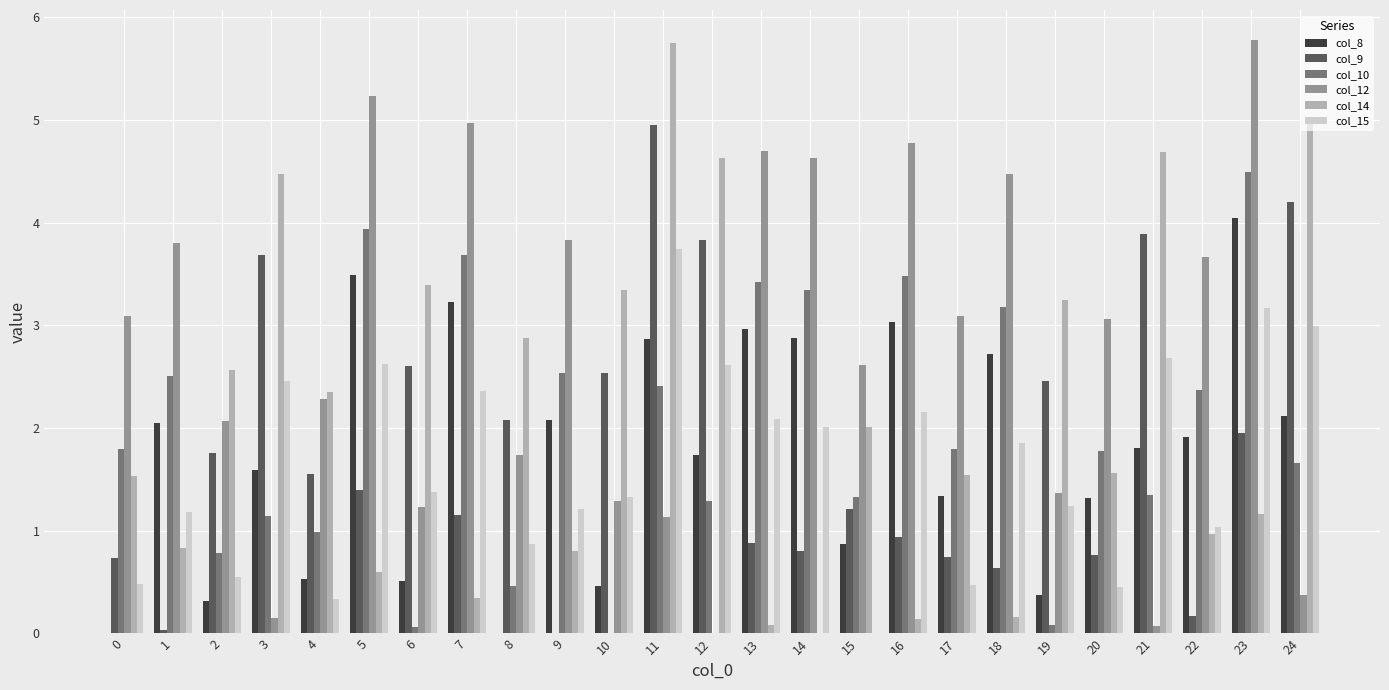

What is the sum of all col_14 values?

54.0